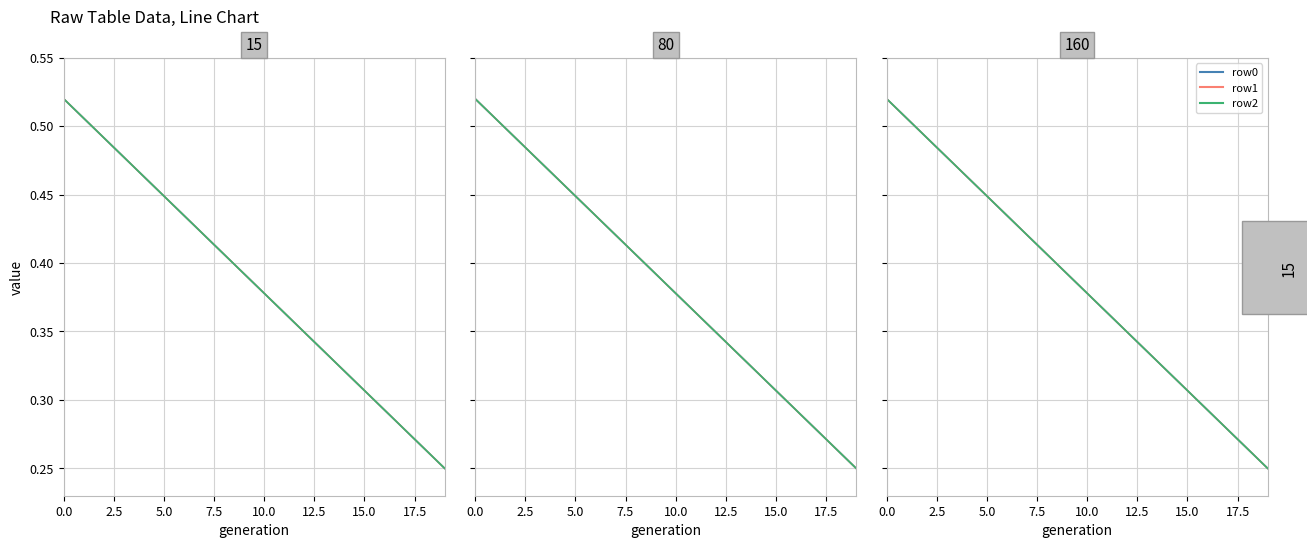

Is it true that row2 equals 0.4 at 9?

True